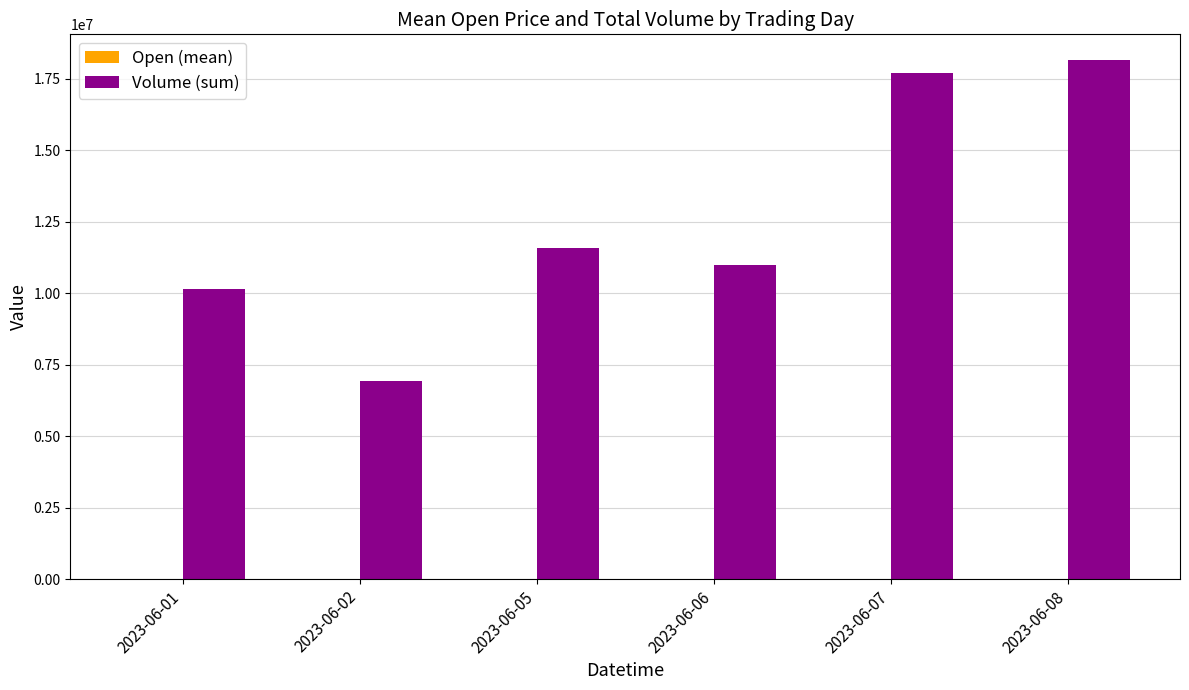

What value does the Volume (sum) series have at 2023-06-01?

10160018.0